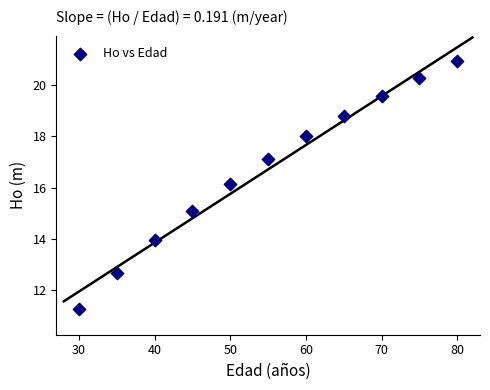

What is the range of Y values (max minus min)?

9.7